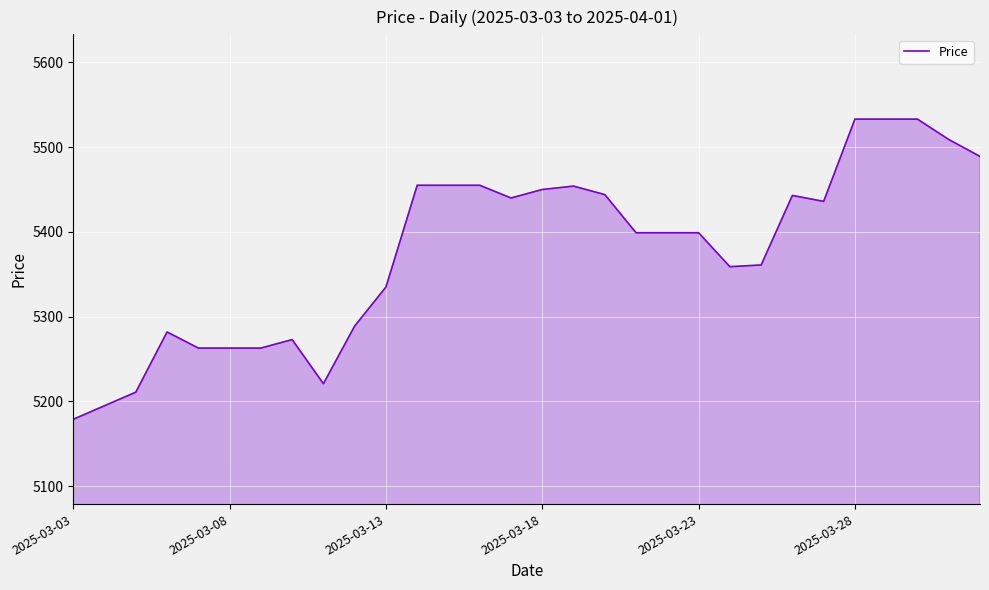

What is the difference between the maximum and minimum values?

354